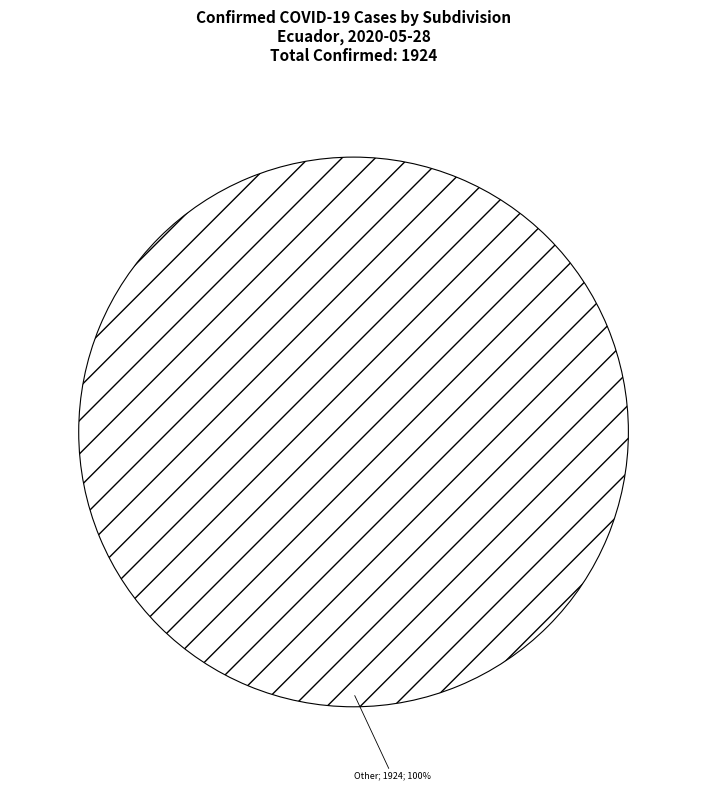

Does any single category account for the majority?

Yes